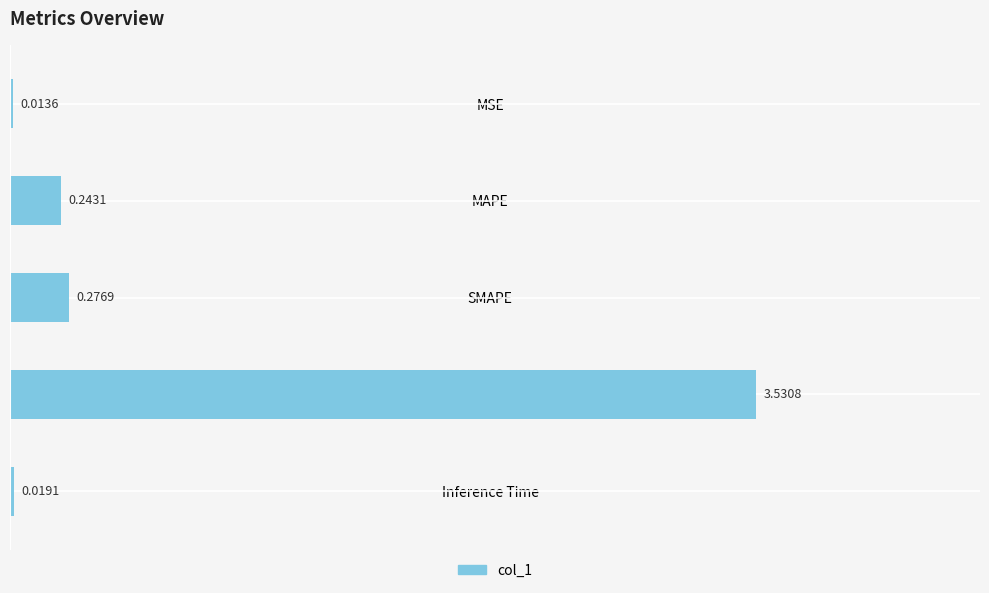

At which category does the chart reach its peak across all series?

Training Time